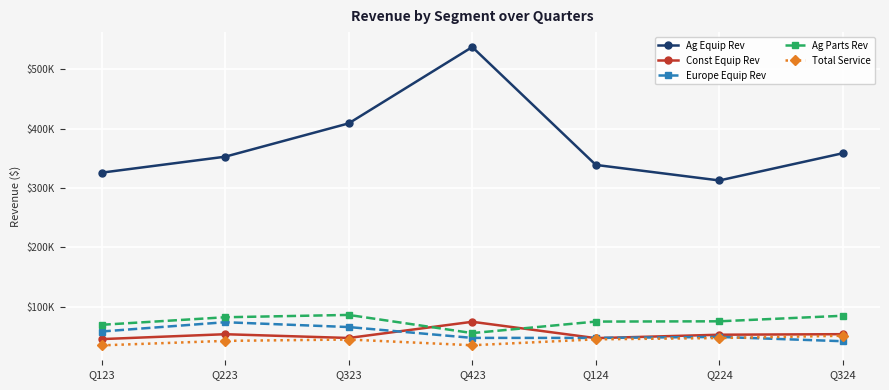

The value of Total Service at Q223 is 19461. True or false?

False